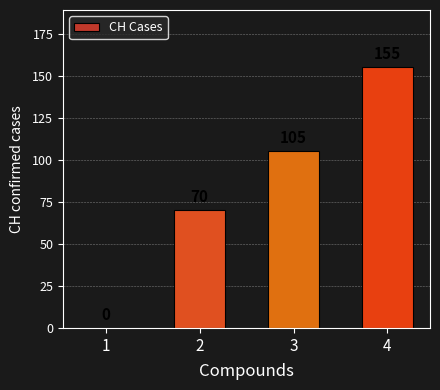

What is the greatest value displayed?

155